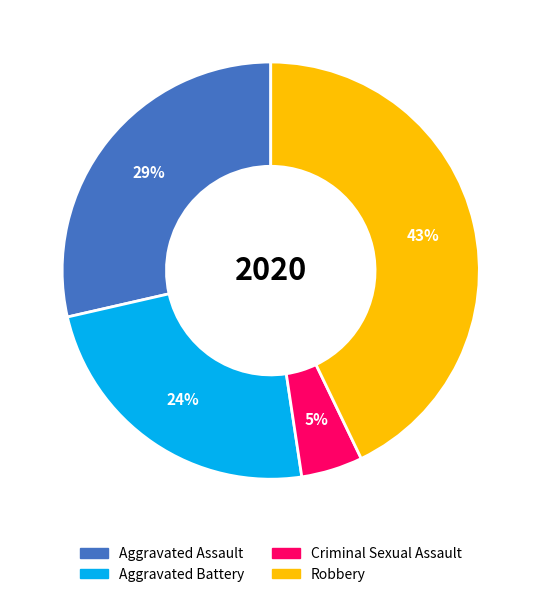

To the nearest percent, what is the difference between the largest and smallest slice percentages?

38%